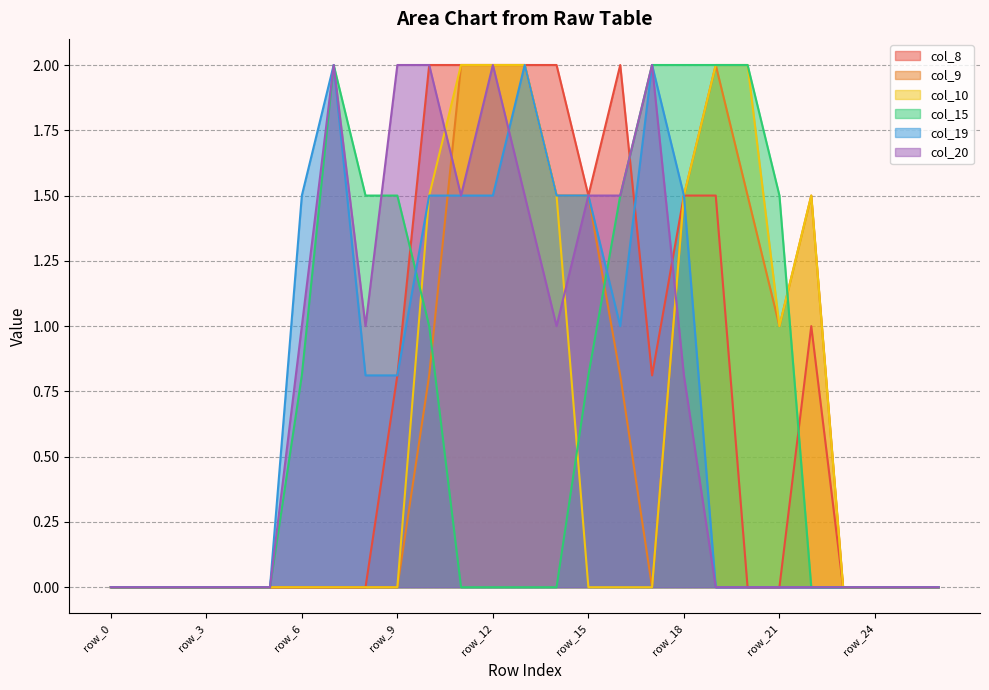

Which series has the largest total across all categories?

col_20